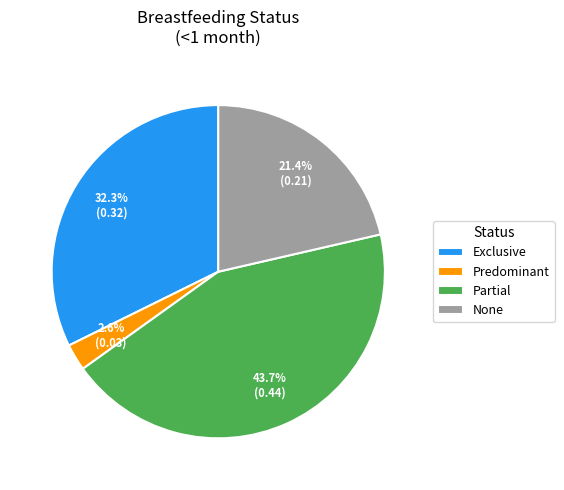

The Partial slice represents 44% of the pie. True or false?

True